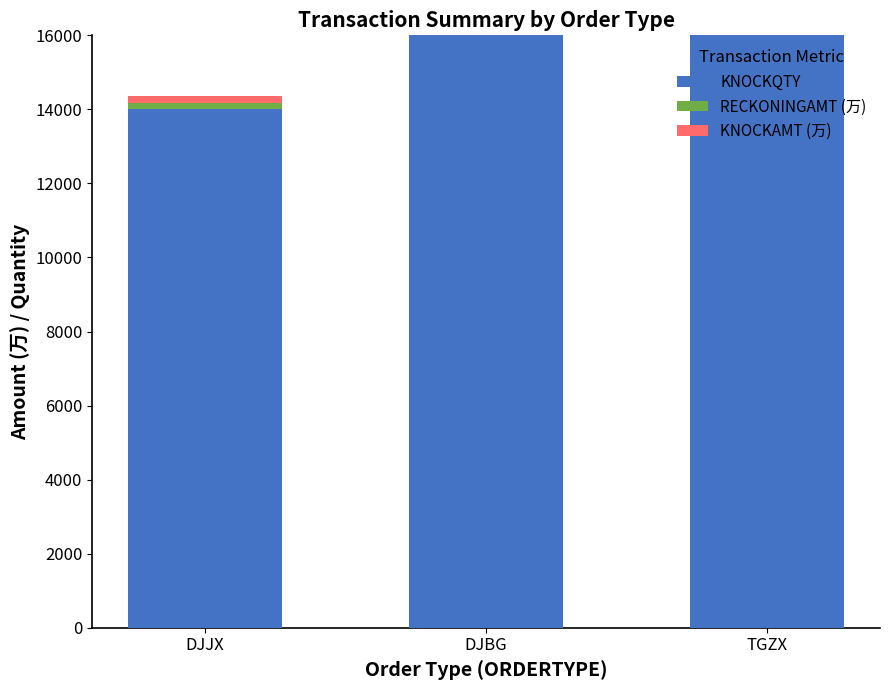

Reading left to right, what are the values for KNOCKQTY?

DJJX=14000	DJBG=16000	TGZX=16000